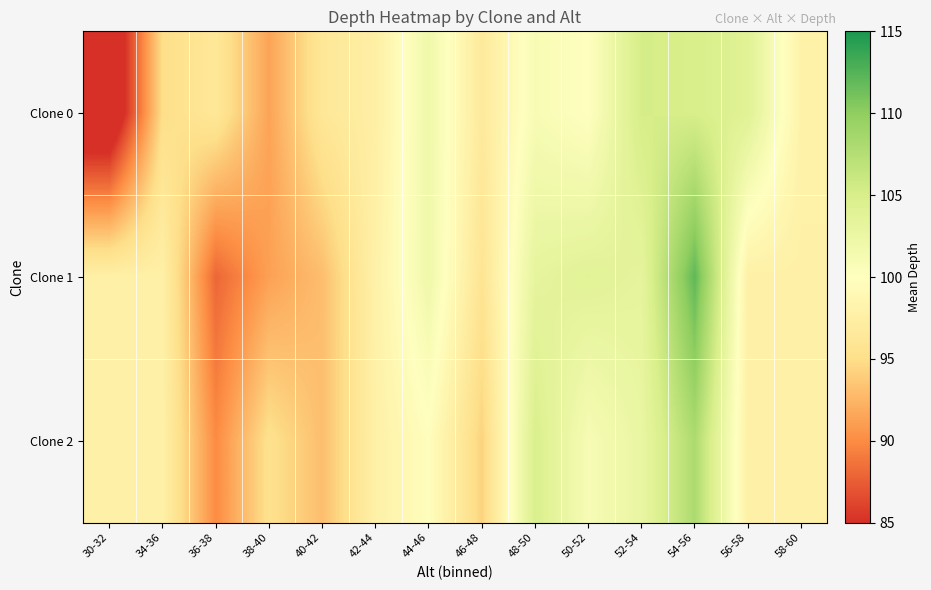

Rank the series at 30-32 from lowest to highest value.

Clone 0, Clone 1, Clone 2